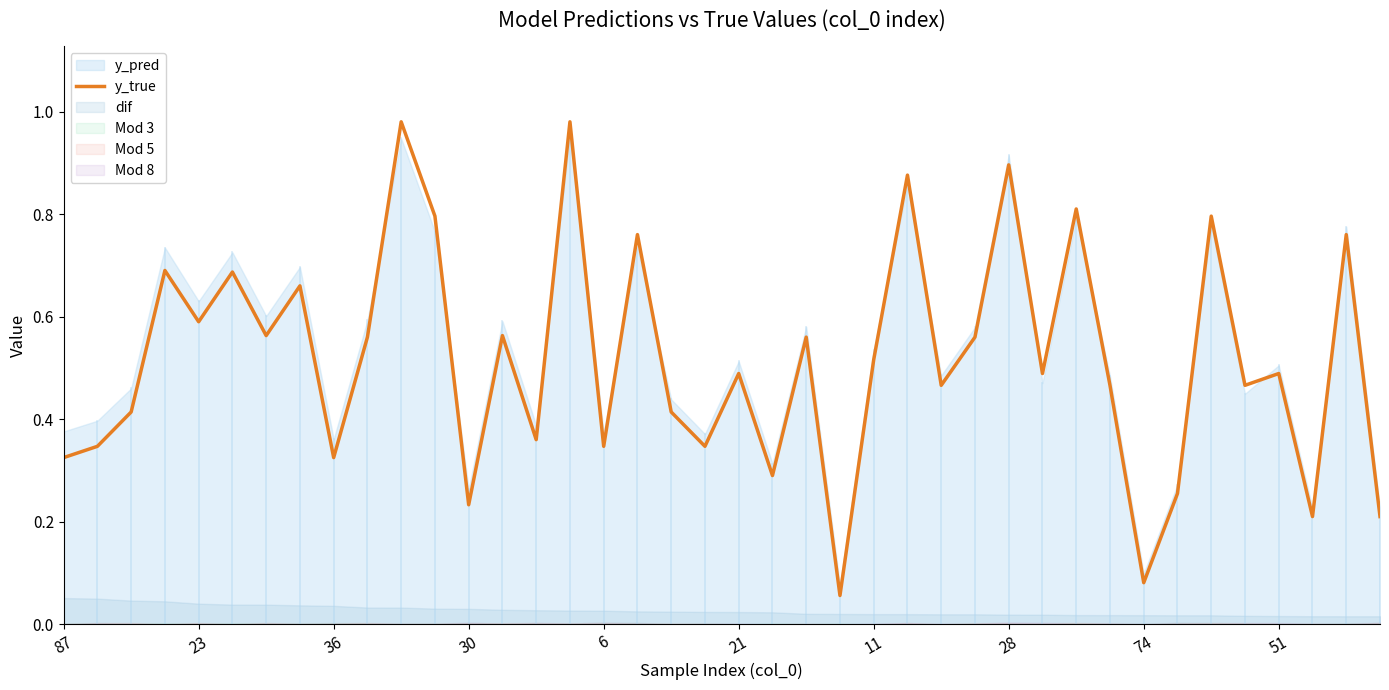

True or false: y_true has a value of 0.2 at 21.

False